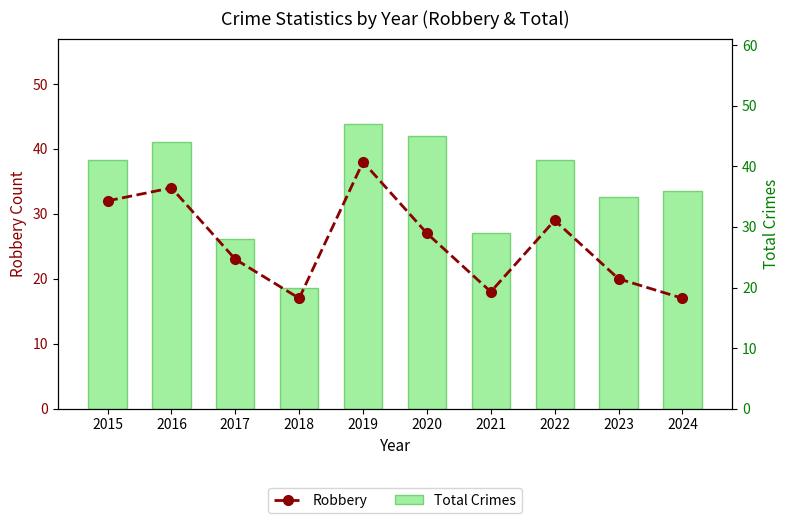

Rank the series at 2021 from highest to lowest value.

Total Crimes, Robbery